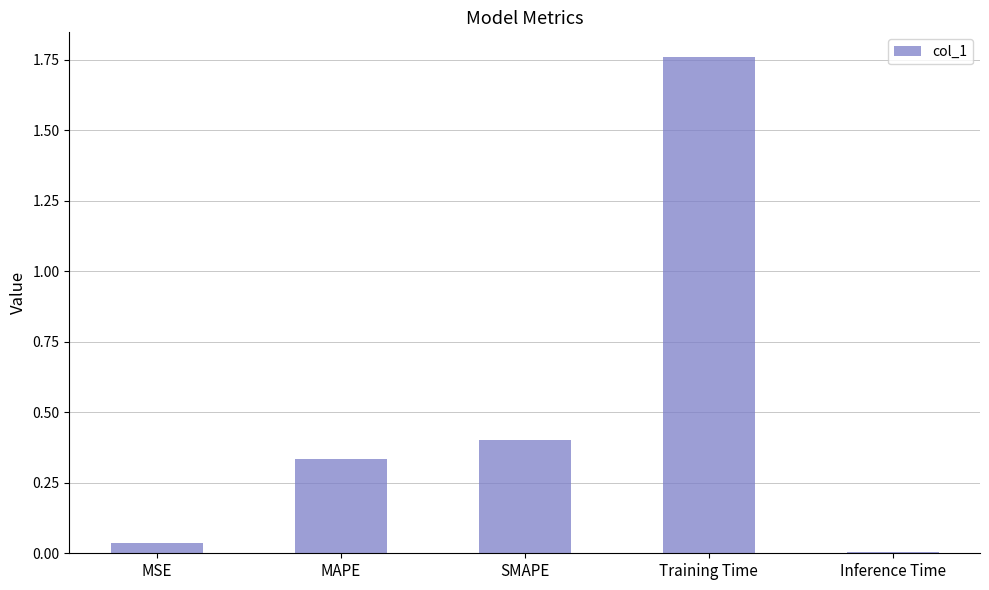

What is the sum of all values?

2.5